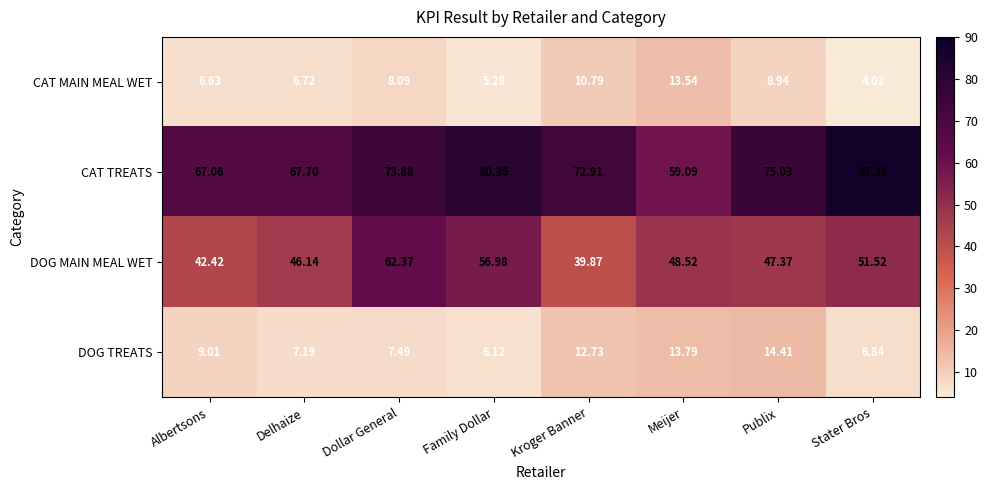

At which label does DOG MAIN MEAL WET reach its minimum?

Kroger Banner